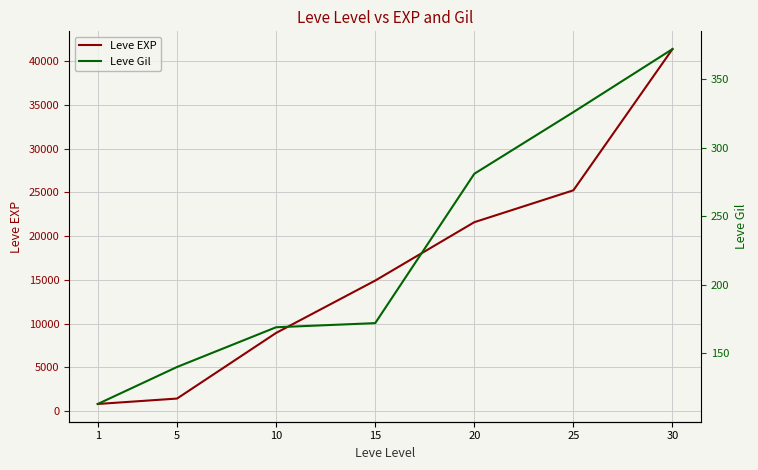

What is the average value of the Leve EXP series?

16333